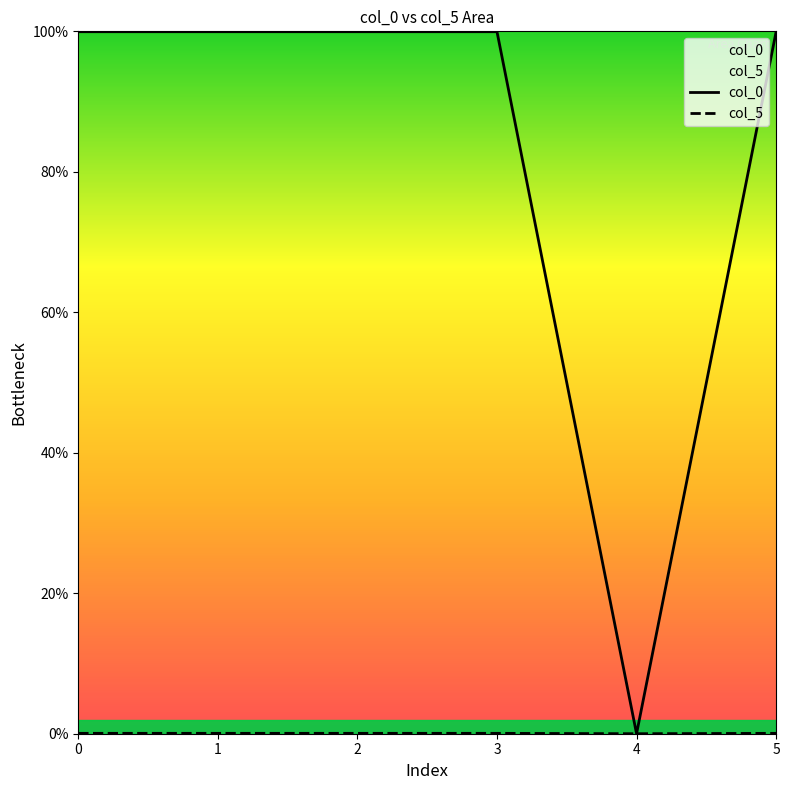

Reading left to right, what are all the values shown in this chart?

col_0: 1.0	1.0	1.0	1.0	0.0	1.0
col_5: 0.0	0.0	0.0	0.0	0.0	0.0